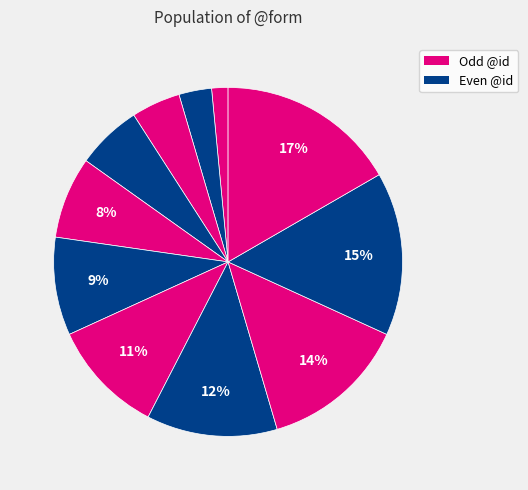

How many segments does this pie chart have?

11